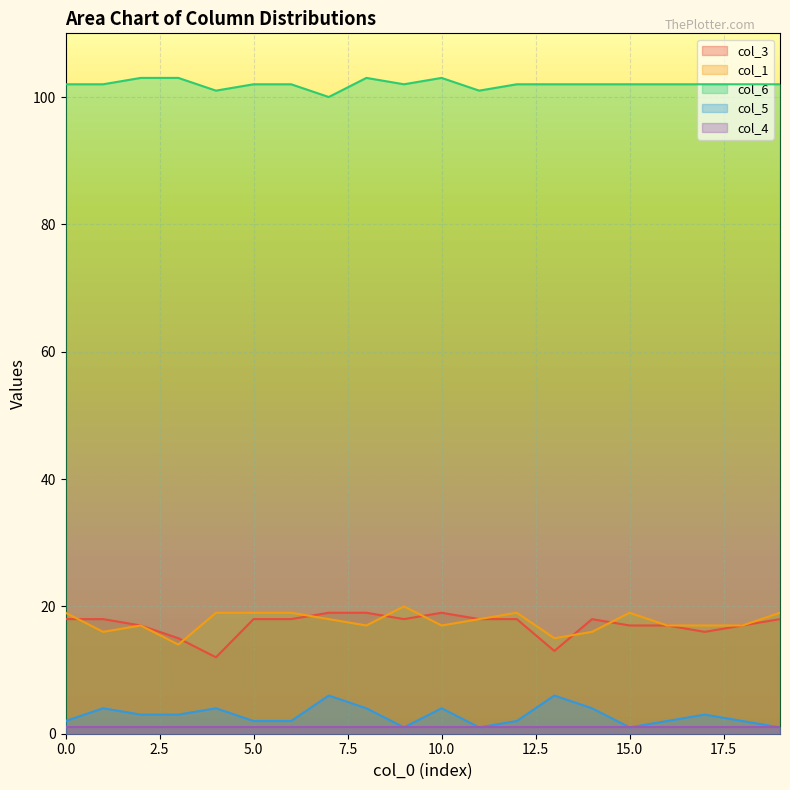

What is the maximum value for col_6?

103